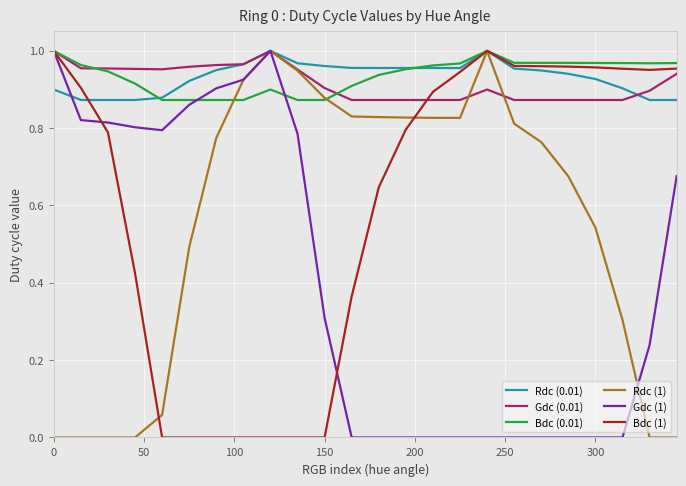

What are all the series names shown in the legend?

Rdc (0.01), Gdc (0.01), Bdc (0.01), Rdc (1), Gdc (1), Bdc (1)